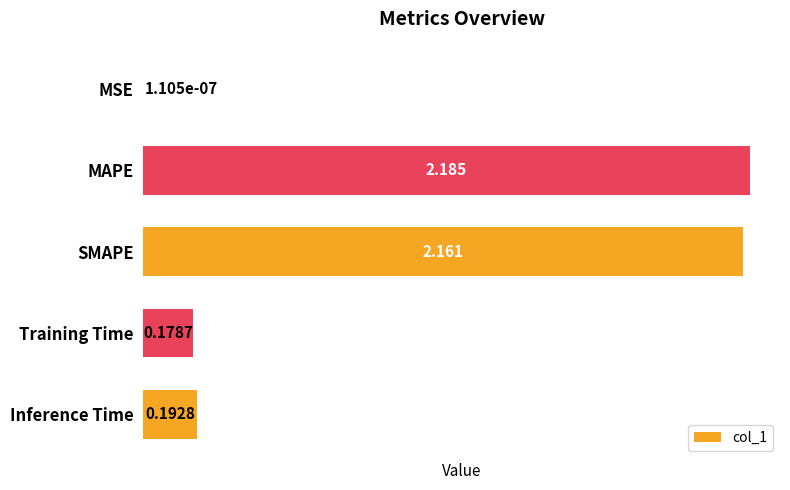

At which category does the chart reach its peak across all series?

MAPE